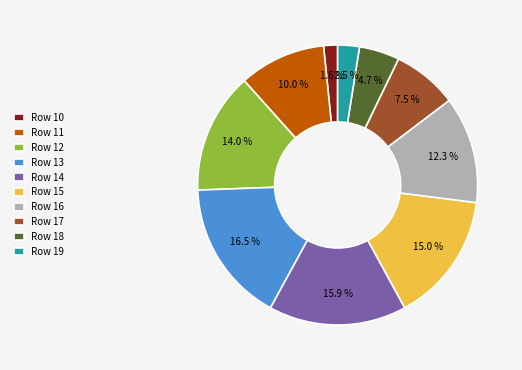

Between Row 13 and Row 15, which is larger?

Row 13